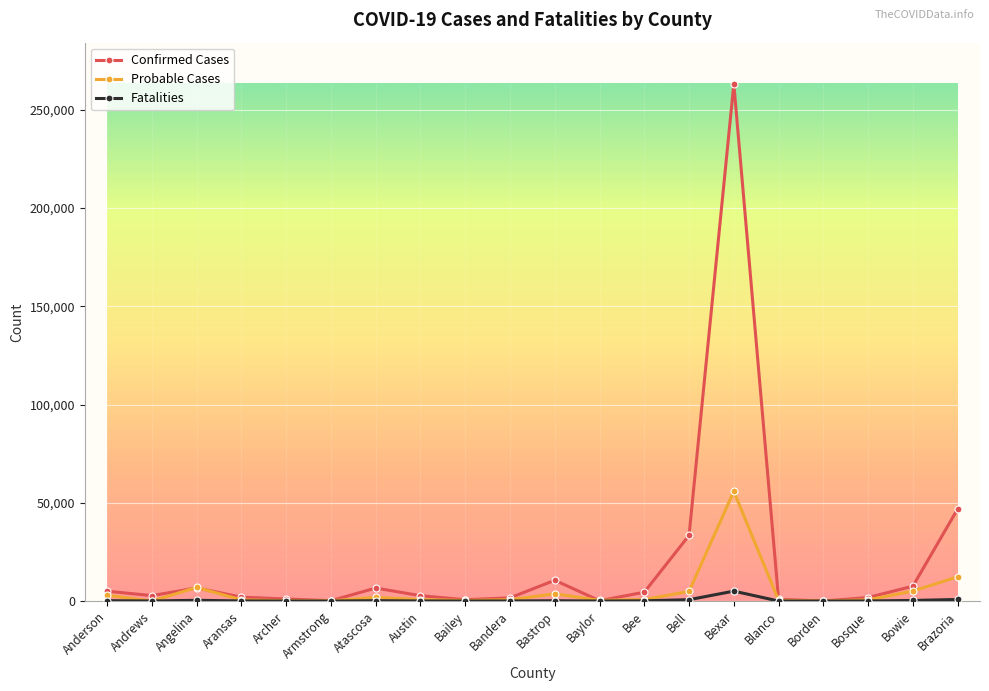

What is the difference between the maximum and minimum values in the Confirmed Cases series?

263069